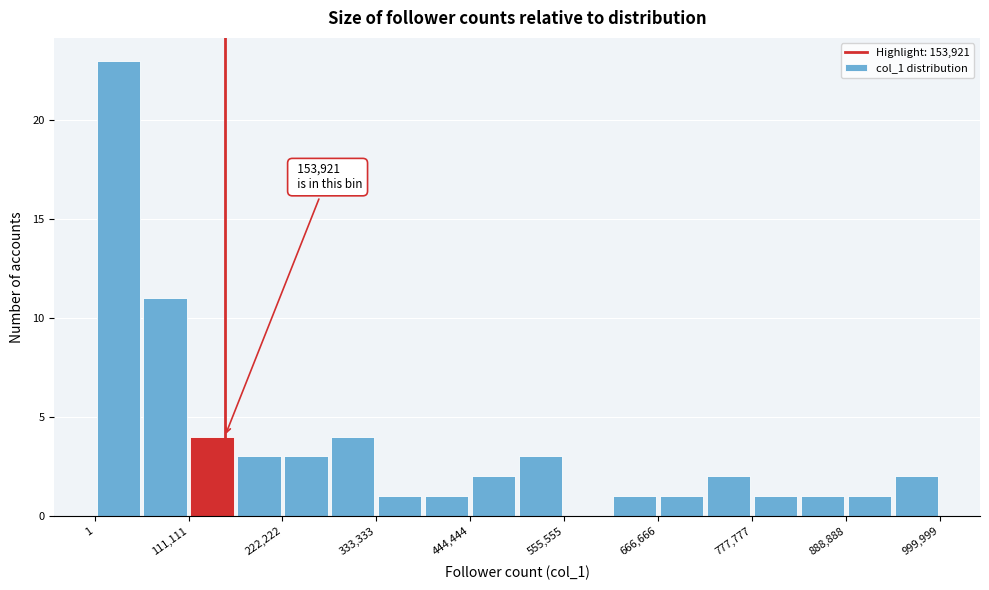

Around what value on the x-axis is the tallest bar? Give the approximate position of its centre, as read against the axis.

20000